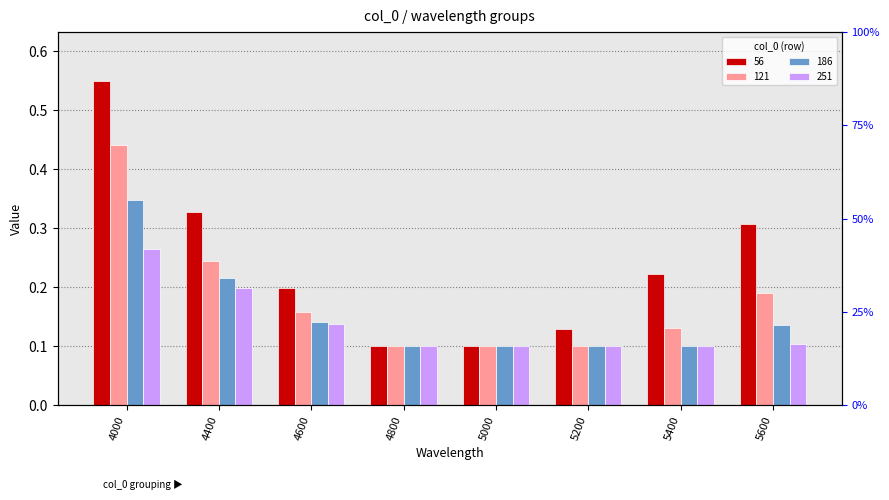

Rank the categories by 56 value from lowest to highest.

4800, 5000, 5200, 4600, 5400, 5600, 4400, 4000